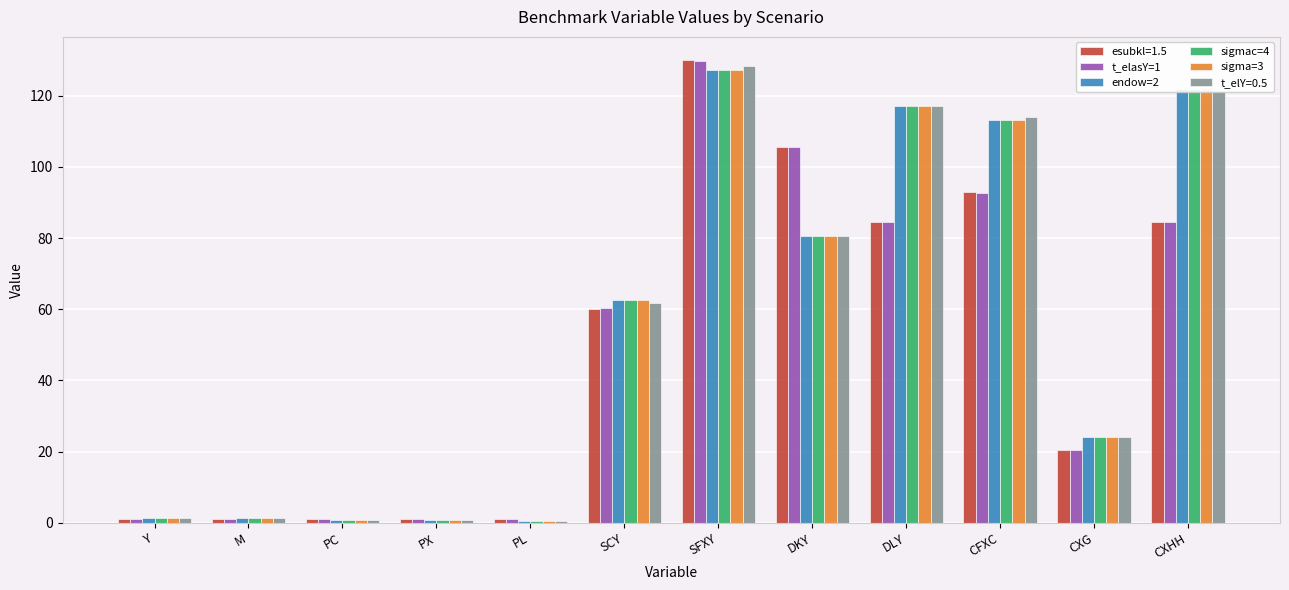

What is the label of the 10th bar from the left?

CFXC